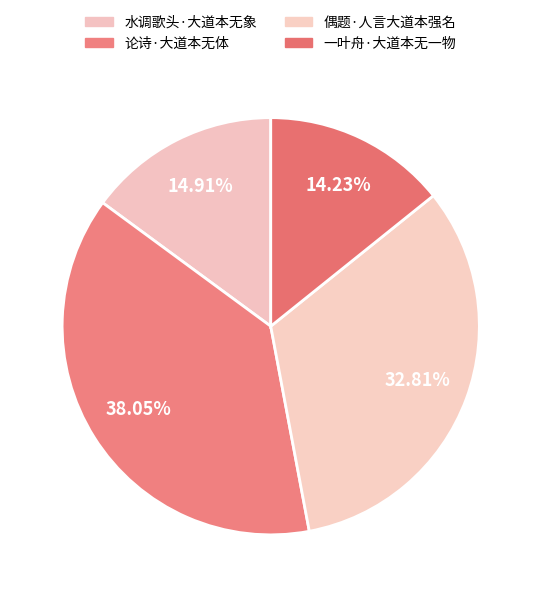

What percentage is the 水调歌头·大道本无象 slice, to the nearest percent?

15%